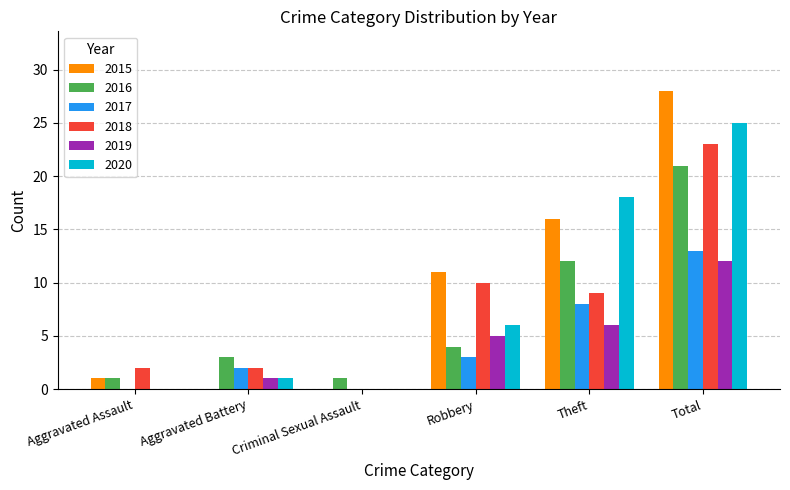

What is the difference between the 2017 values at Theft and Criminal Sexual Assault?

8